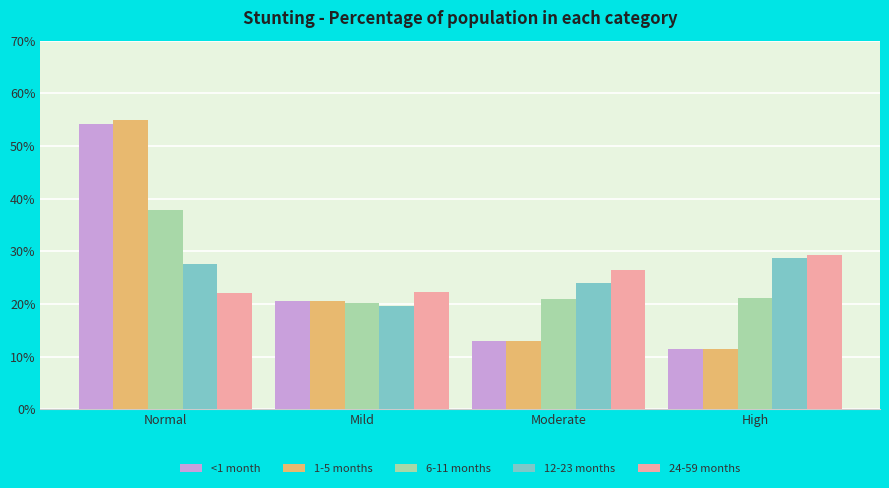

What are all the series names shown in the legend?

<1 month, 1-5 months, 6-11 months, 12-23 months, 24-59 months